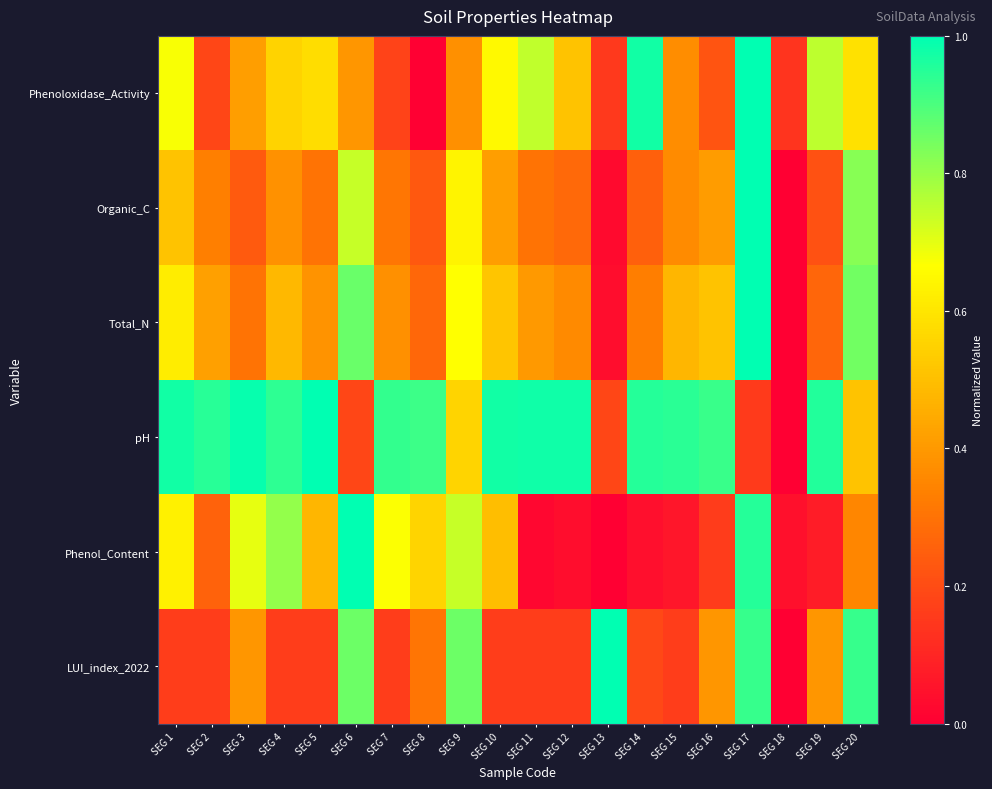

Rank the series by their maximum value, from lowest to highest.

Phenoloxidase_Activity, Organic_C, Total_N, pH, Phenol_Content, LUI_index_2022